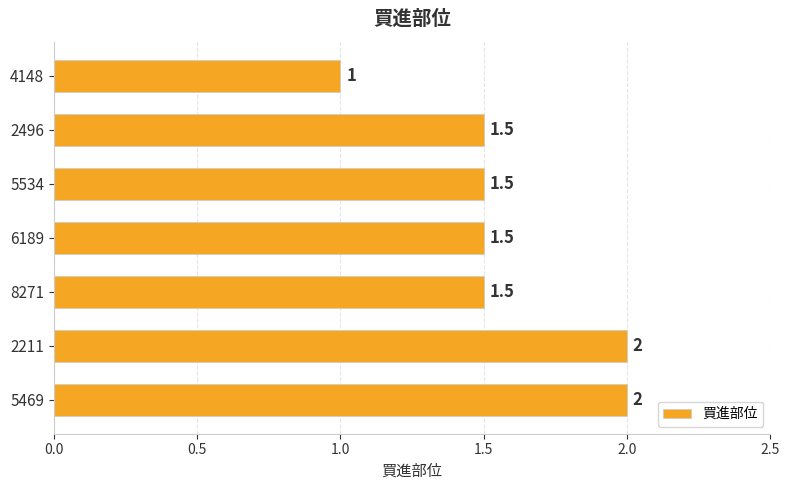

What is the value of the 4th bar from the top?

1.5